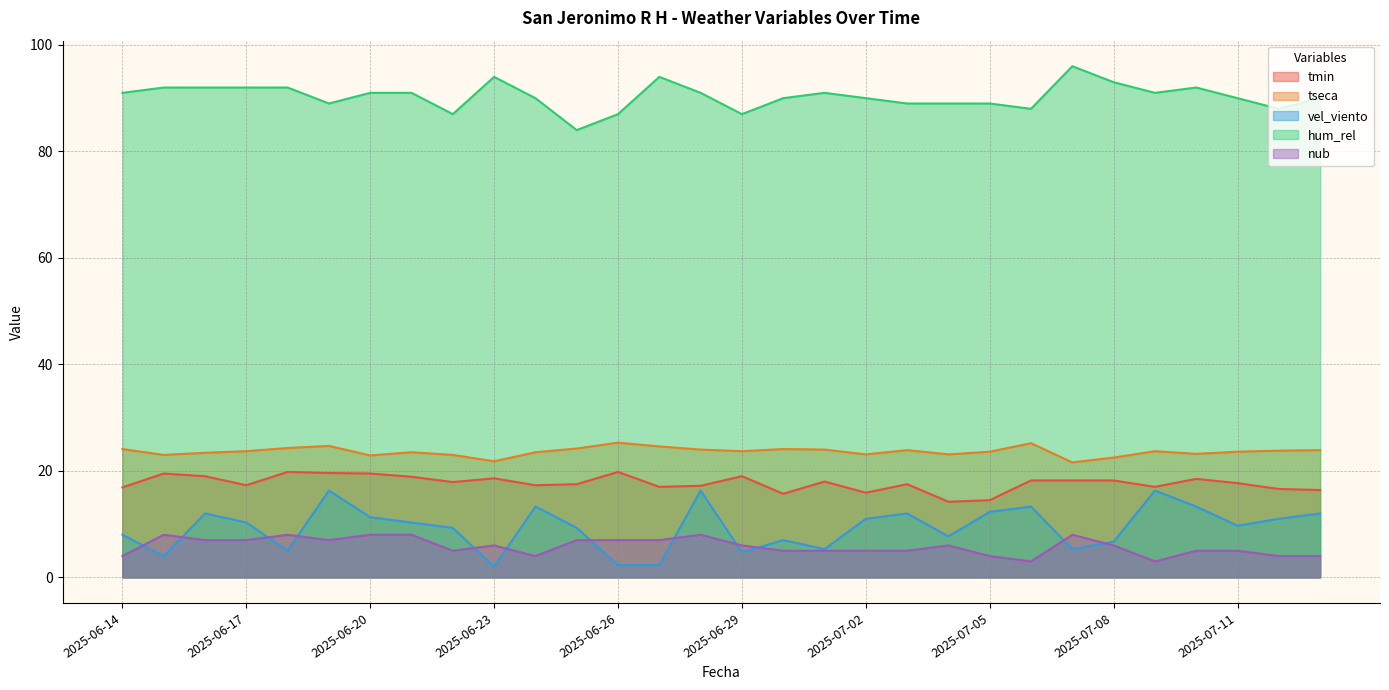

Reading left to right, what are all the values shown in this chart?

tmin: 16.9	19.5	19.0	17.3	19.8	19.6	19.5	18.9	17.9	18.6	17.3	17.5	19.8	17.0	17.2	19.0	15.7	18.0	15.9	17.5	14.2	14.5	18.2	18.2	18.2	17.0	18.5	17.7	16.6	16.4
tseca: 24.1	23.0	23.4	23.7	24.3	24.7	22.9	23.5	23.0	21.8	23.5	24.2	25.3	24.6	24.0	23.7	24.1	24.0	23.1	23.9	23.1	23.6	25.2	21.6	22.5	23.7	23.2	23.6	23.8	23.9
vel_viento: 8.0	4.0	12.0	10.3	5.0	16.3	11.3	10.3	9.3	2.0	13.3	9.3	2.3	2.3	16.3	4.7	7.0	5.3	11.0	12.0	7.7	12.3	13.3	5.3	6.7	16.3	13.3	9.7	11.0	12.0
hum_rel: 91.0	92.0	92.0	92.0	92.0	89.0	91.0	91.0	87.0	94.0	90.0	84.0	87.0	94.0	91.0	87.0	90.0	91.0	90.0	89.0	89.0	89.0	88.0	96.0	93.0	91.0	92.0	90.0	88.0	90.0
nub: 4.0	8.0	7.0	7.0	8.0	7.0	8.0	8.0	5.0	6.0	4.0	7.0	7.0	7.0	8.0	6.0	5.0	5.0	5.0	5.0	6.0	4.0	3.0	8.0	6.0	3.0	5.0	5.0	4.0	4.0